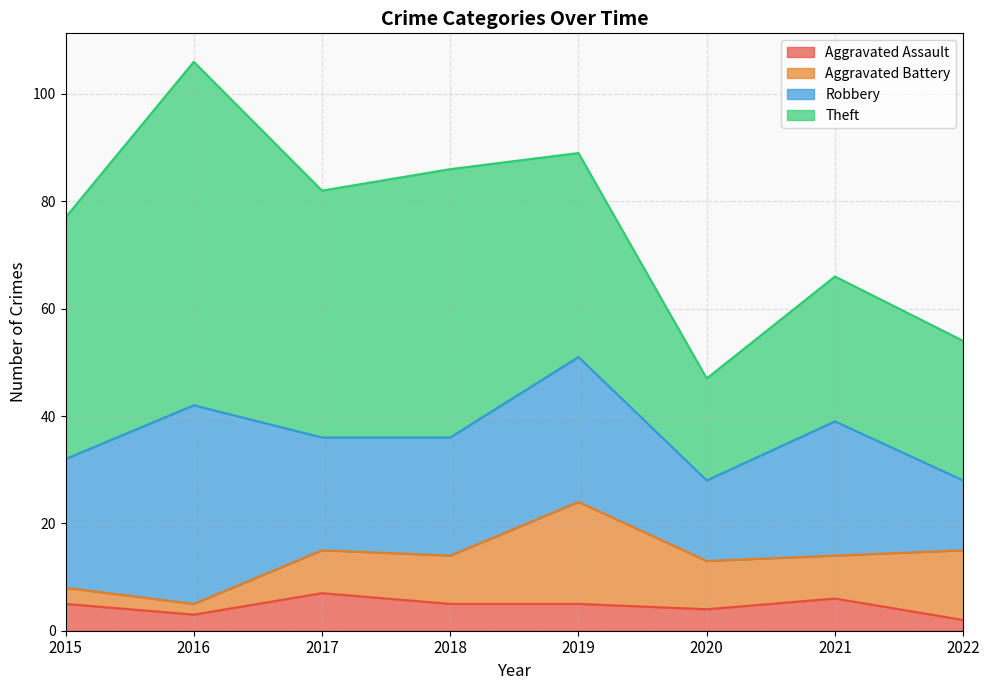

Reading left to right, extract all data points from this chart.

Aggravated Assault: 5	3	7	5	5	4	6	2
Aggravated Battery: 3	2	8	9	19	9	8	13
Robbery: 24	37	21	22	27	15	25	13
Theft: 45	64	46	50	38	19	27	26